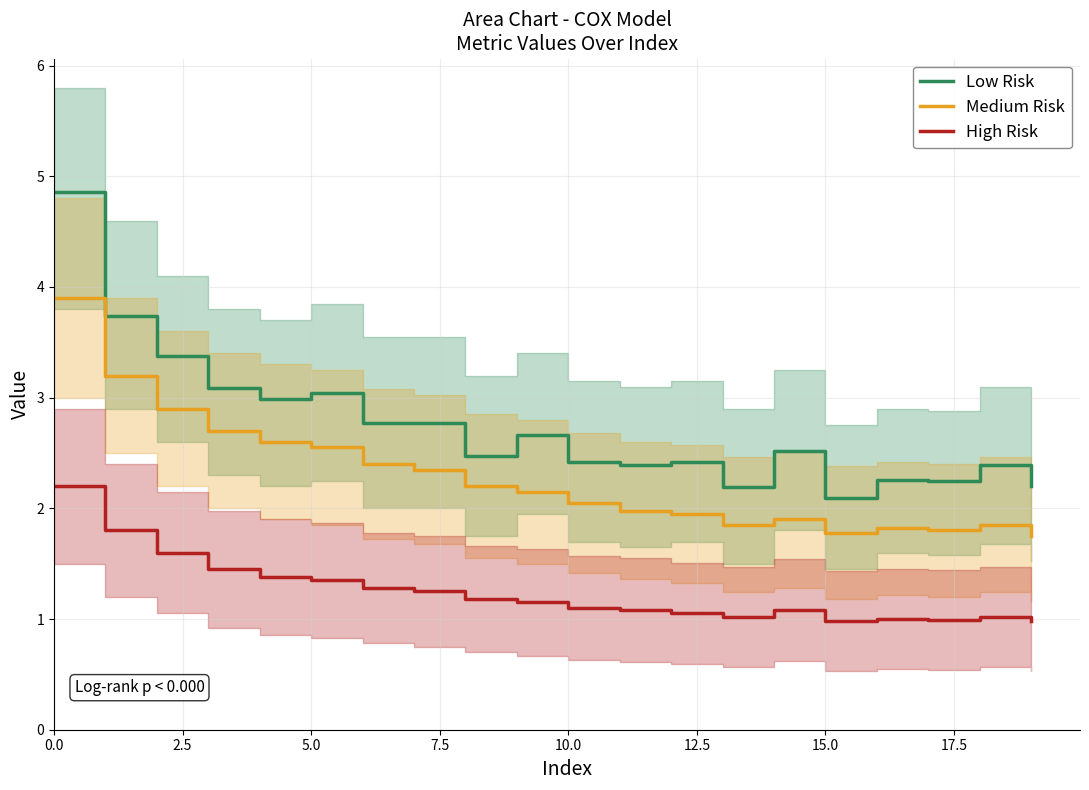

At 9, list the series in order from smallest to largest.

High Risk, Medium Risk, Low Risk